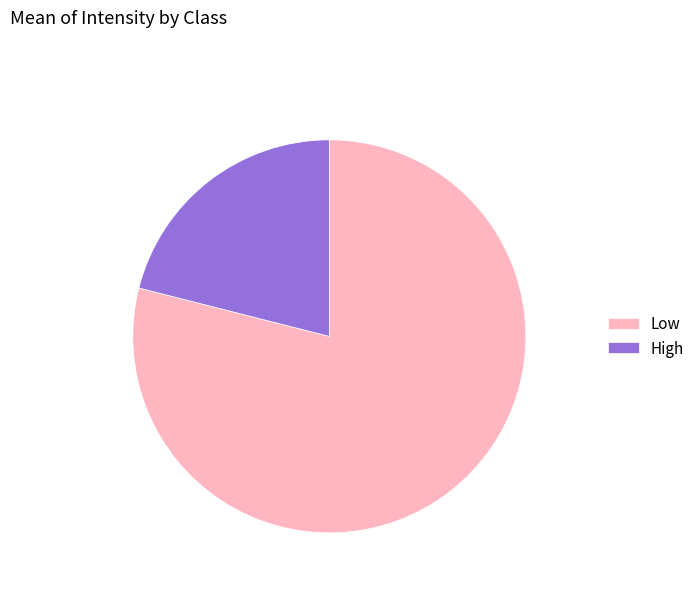

Which has a higher value, High or Low?

Low